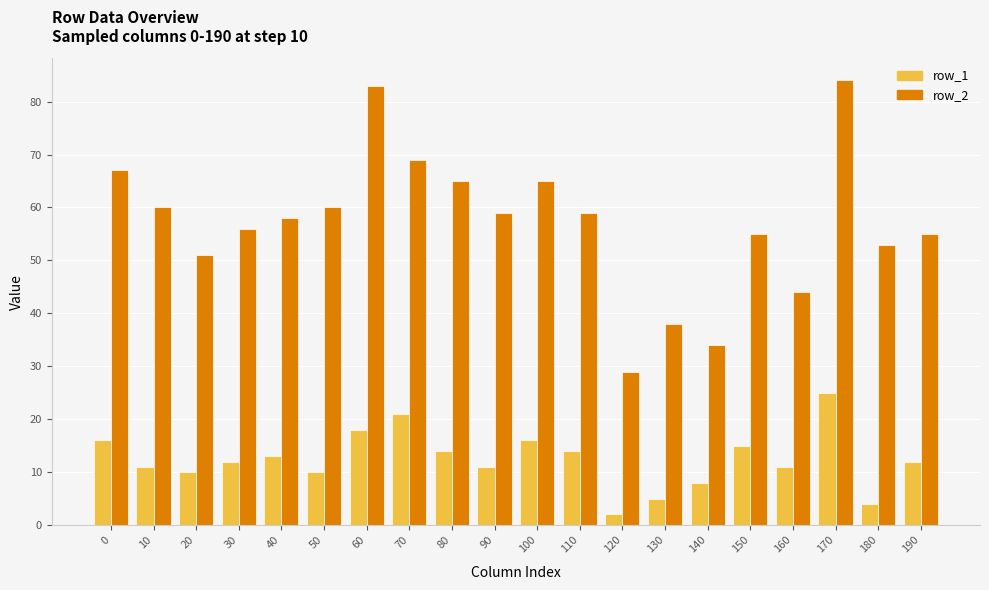

What is the total value across all series at 20?

61